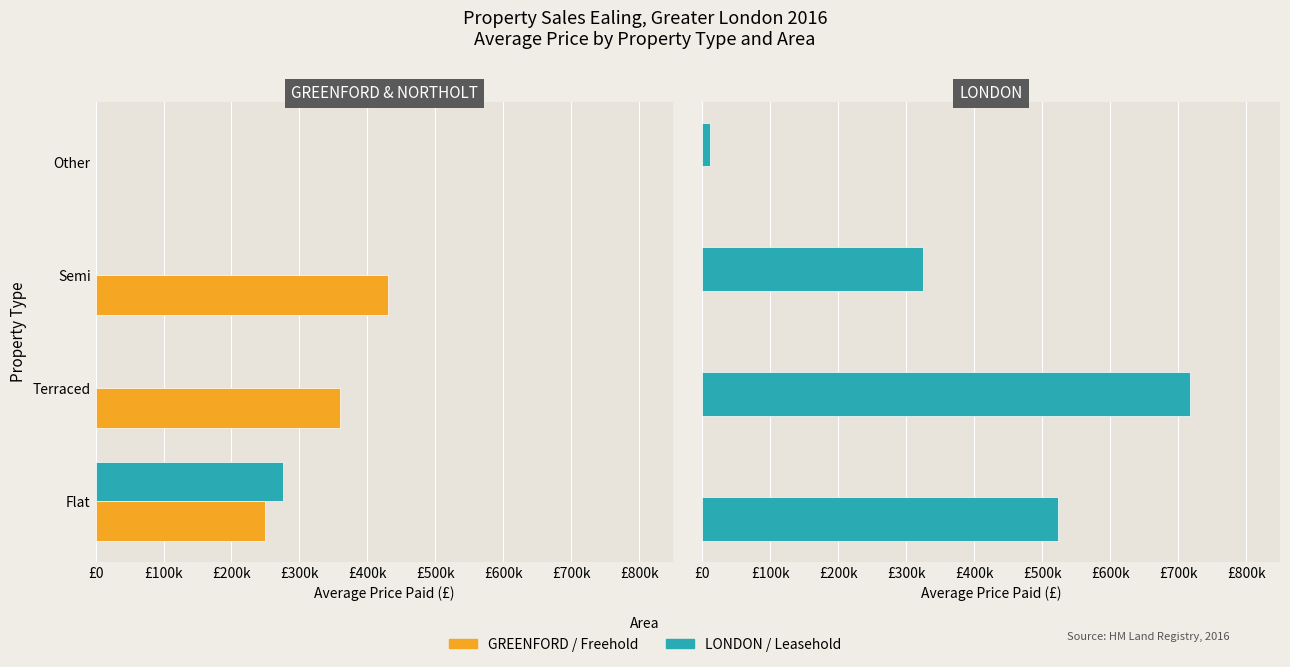

Count the LONDON values in the range 325000 to 718000.

3